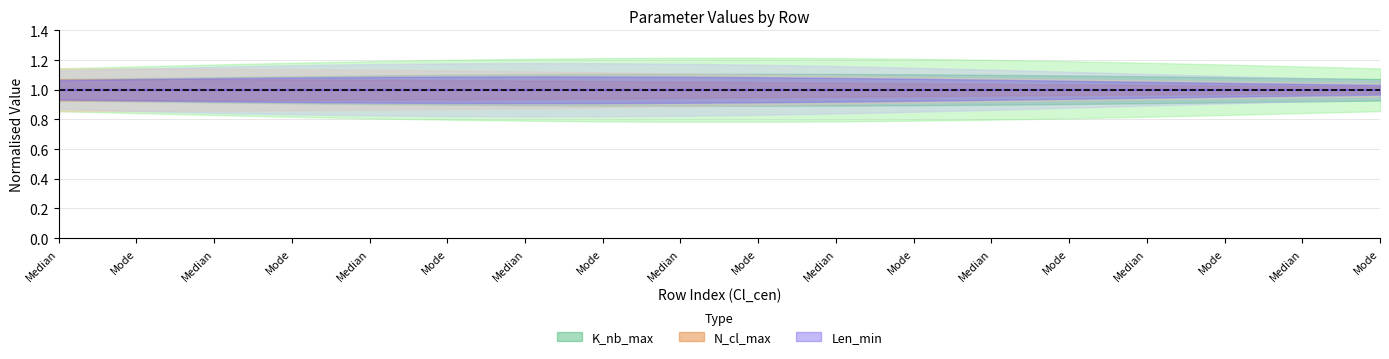

True or false: K_nb_max and Len_min intersect in this chart.

False